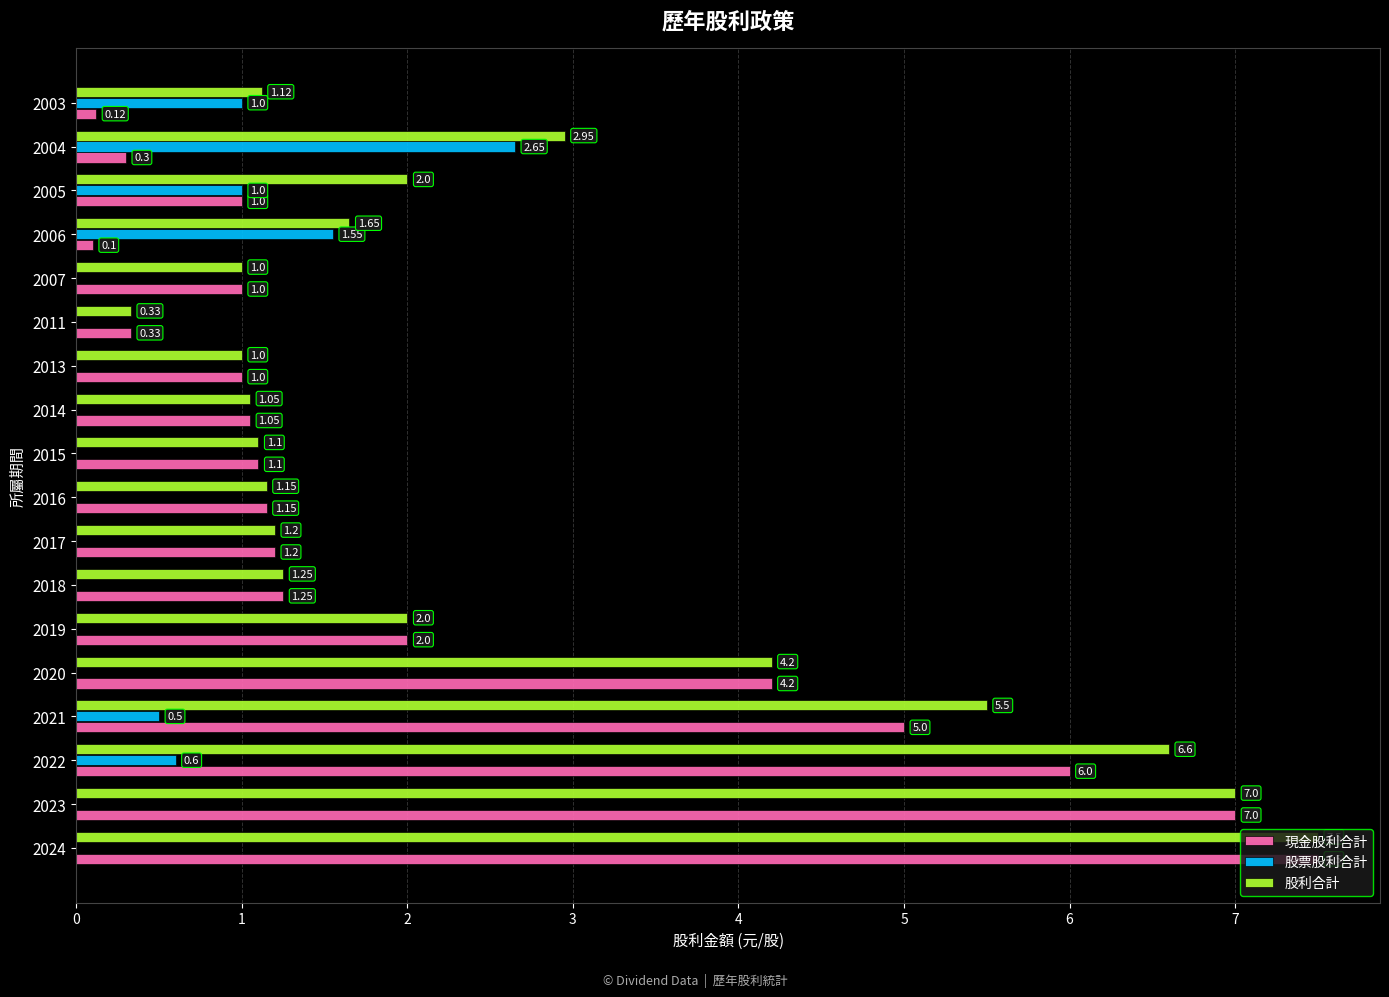

What is the average value of the 股票股利合計 series?

0.4